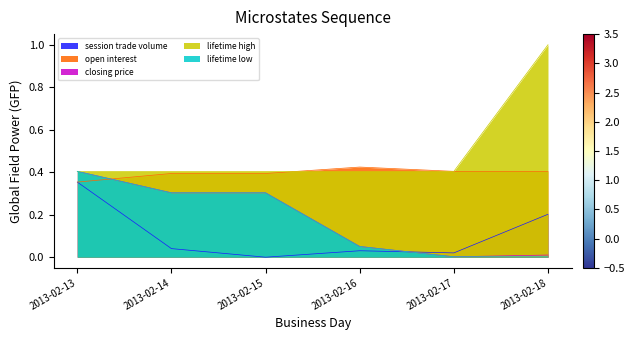

Which series has the largest total across all categories?

lifetime high